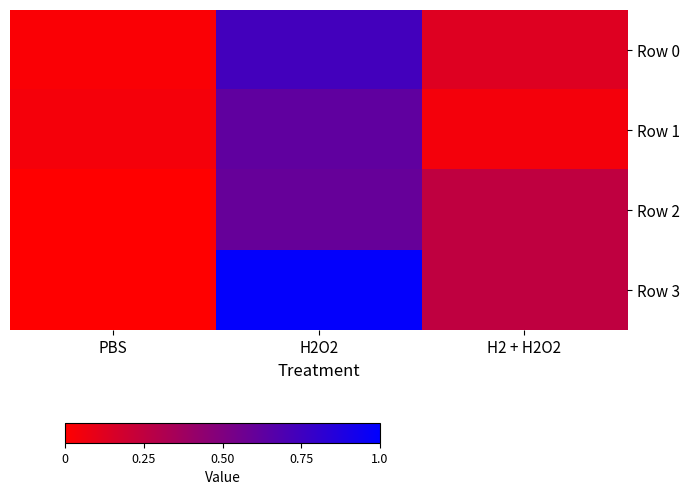

List the series in order of their peak value, lowest first.

Row 2, Row 1, Row 0, Row 3